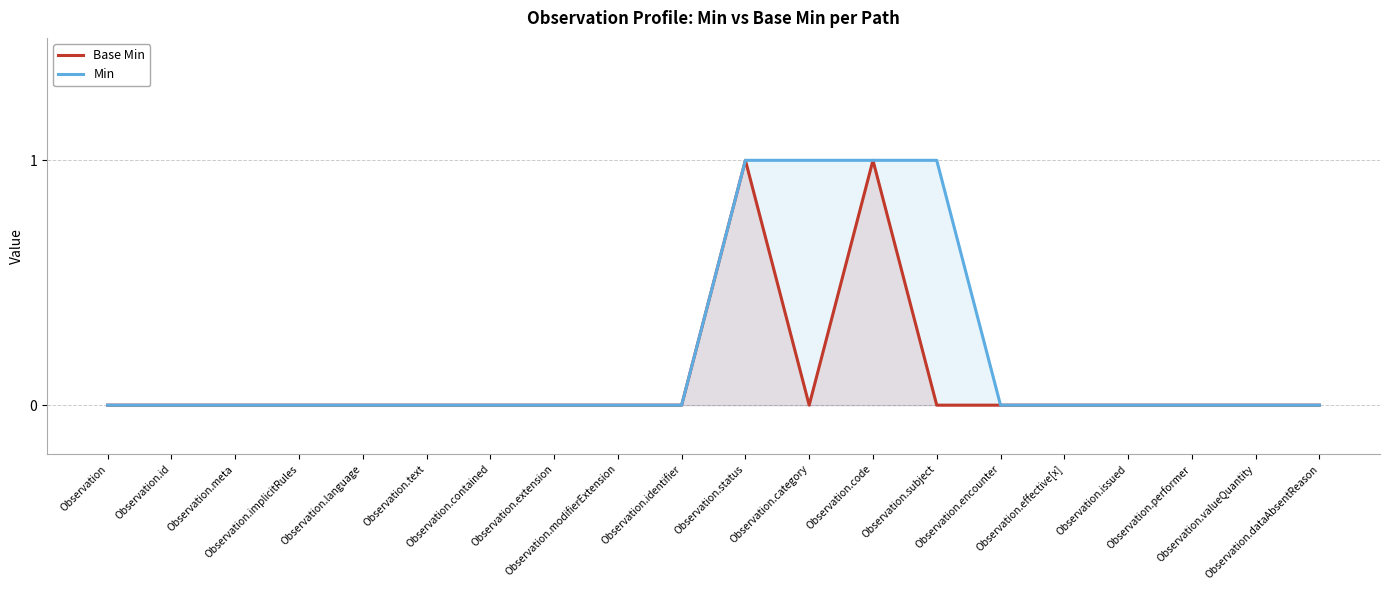

At which category does Base Min reach its first local peak?

Observation.status